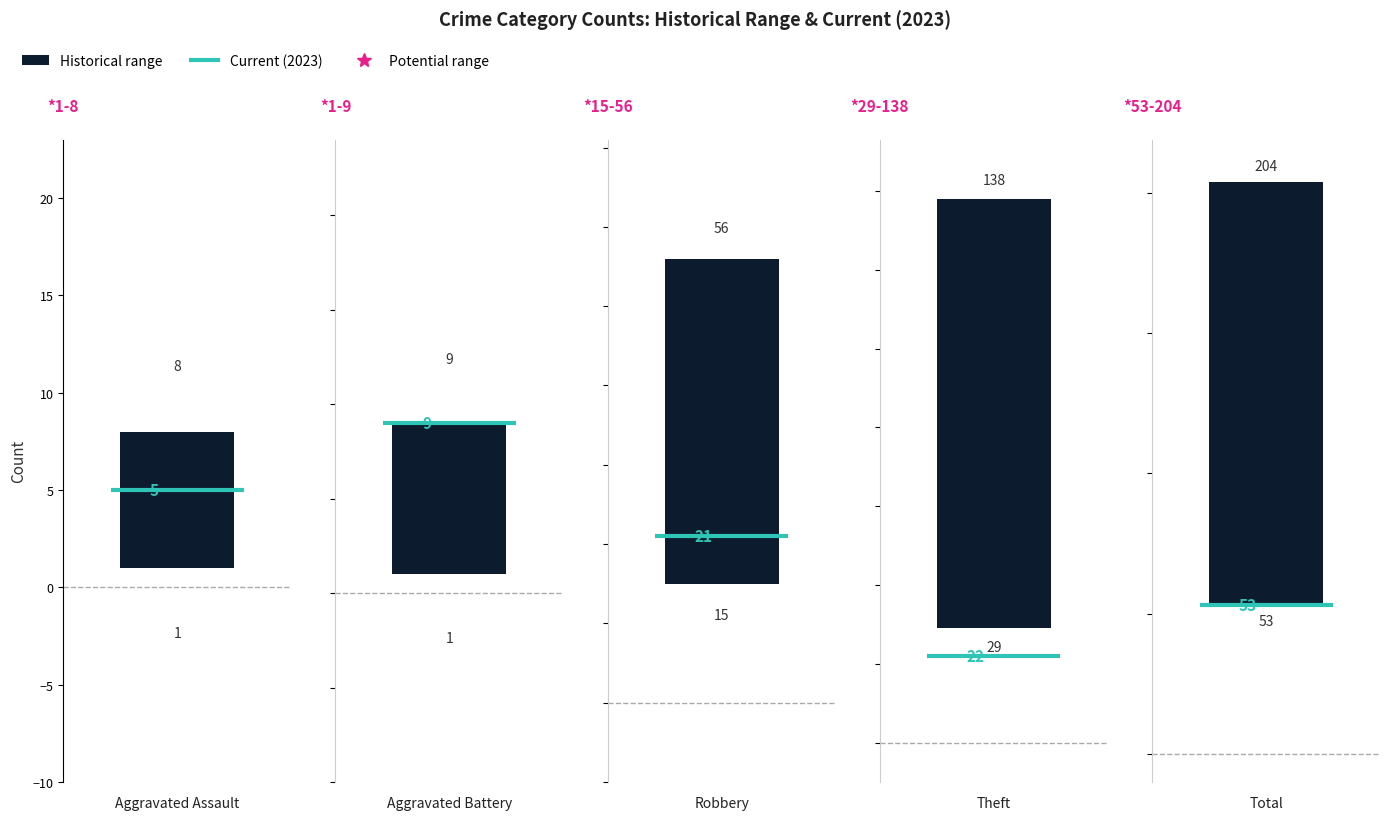

Reading right to left, extract all data points from this chart.

low: Total=53	Theft=29	Robbery=15	Aggravated Battery=1	Aggravated Assault=1
high: Total=204	Theft=138	Robbery=56	Aggravated Battery=9	Aggravated Assault=8
current: Total=53	Theft=22	Robbery=21	Aggravated Battery=9	Aggravated Assault=5